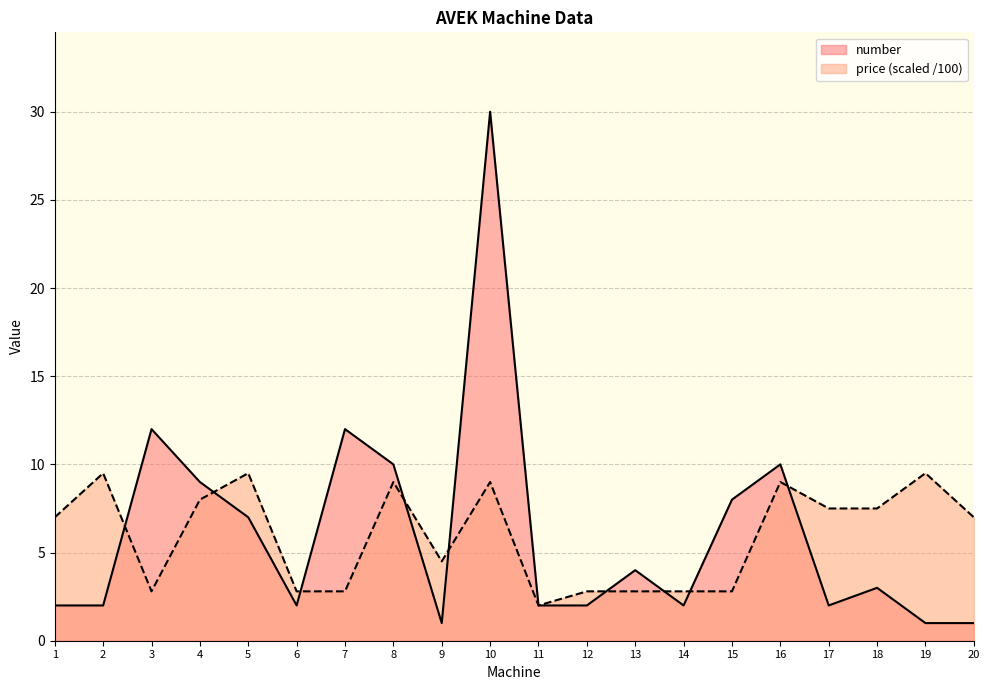

At which label is price (scaled /100) closest to 5?

9